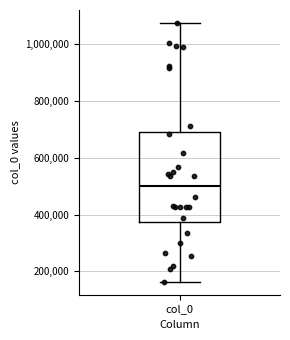

Where is the upper edge of the box for col_0 on the y-axis? The values are not printed on the chart, so give them approximately, as read against the axis.

700000